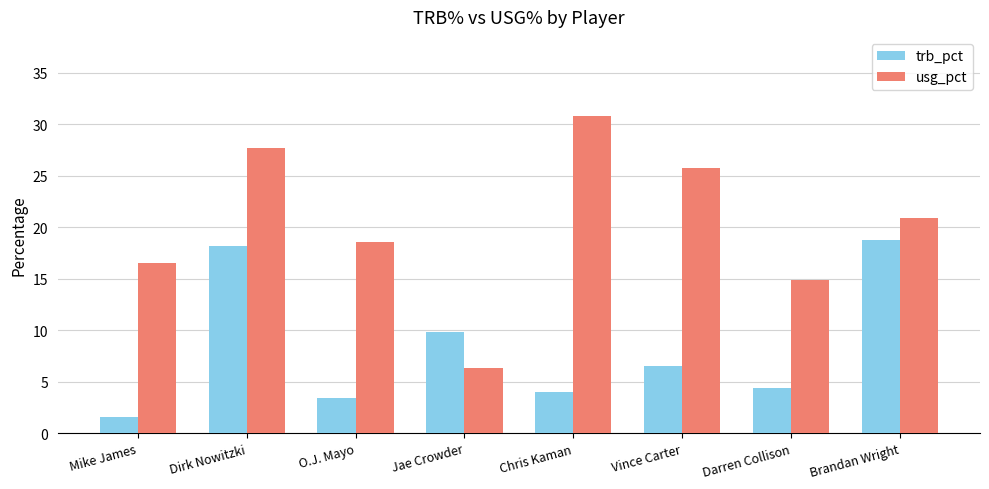

What is the difference between the maximum and minimum values in the usg_pct series?

24.5